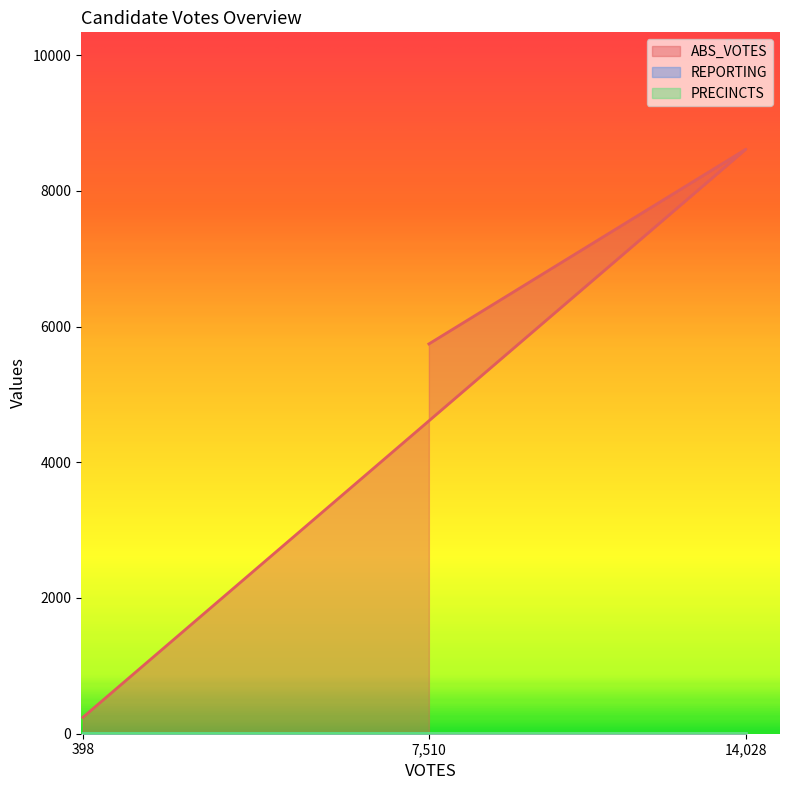

How many data points does each series have?

3